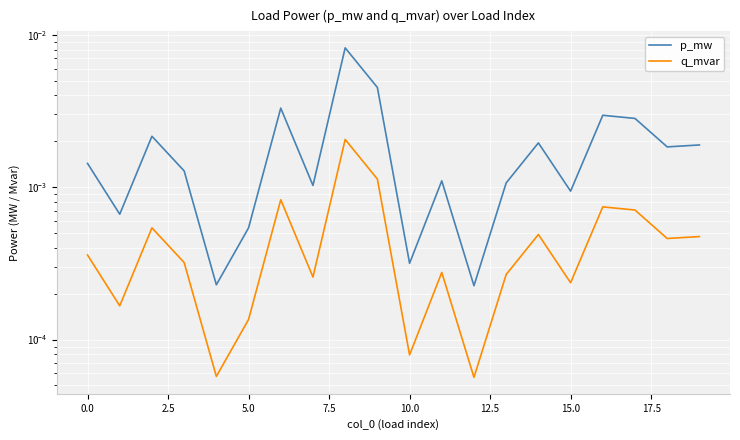

How many interior local valleys does the q_mvar series have?

7